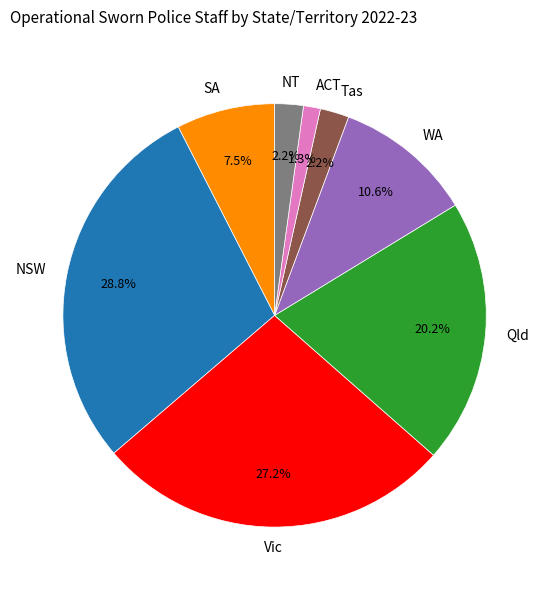

To the nearest percent, what is the difference between the largest and smallest slice percentages?

27%